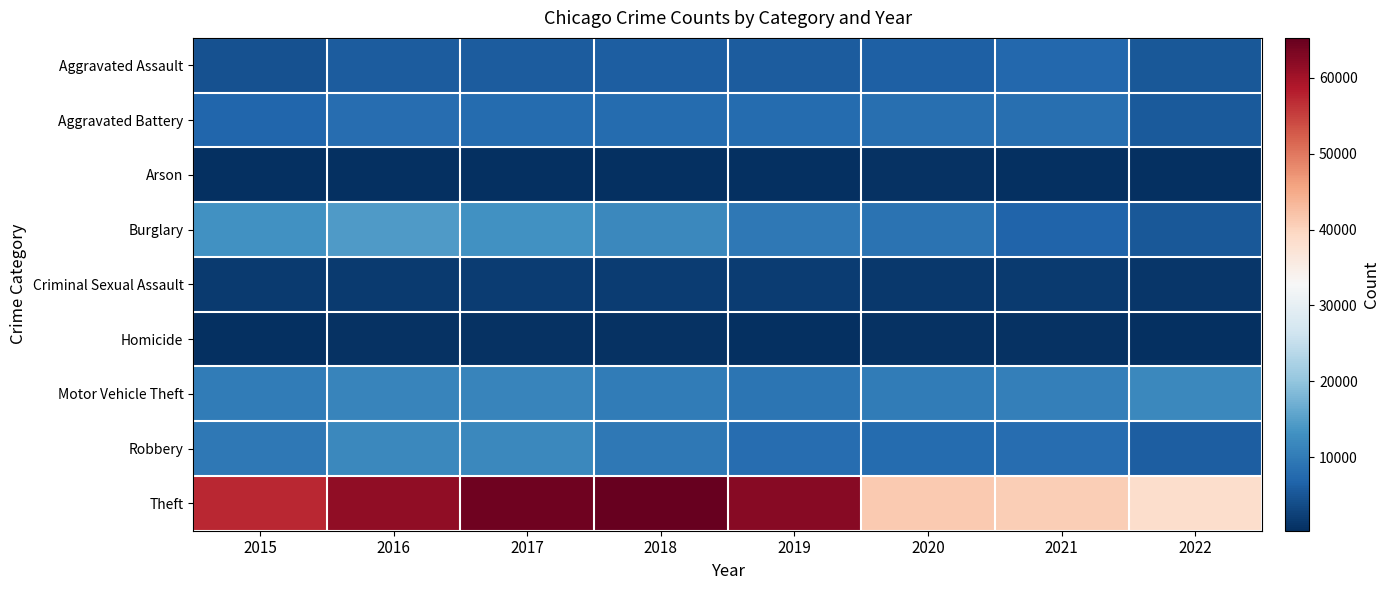

What is the total value across all series at 2016?

116064